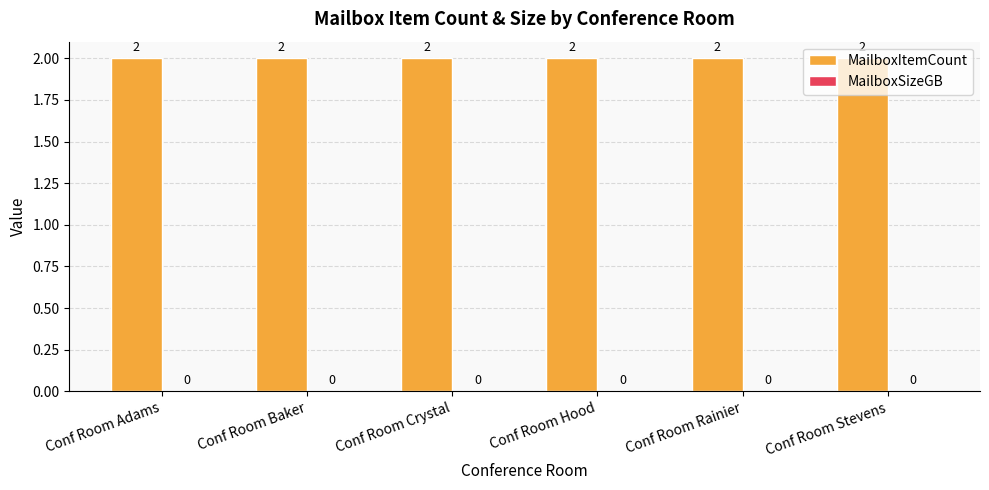

What is the total value across all series at Conf Room Stevens?

2